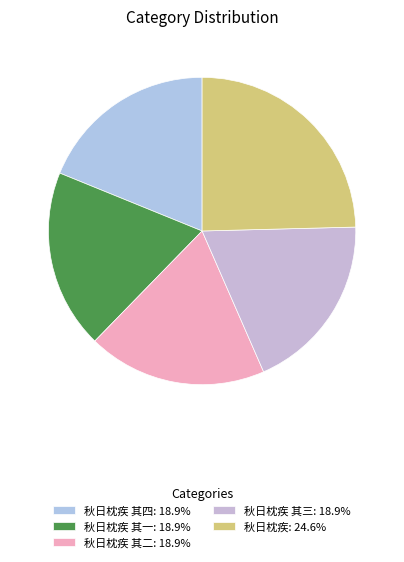

Does any single category account for the majority?

No